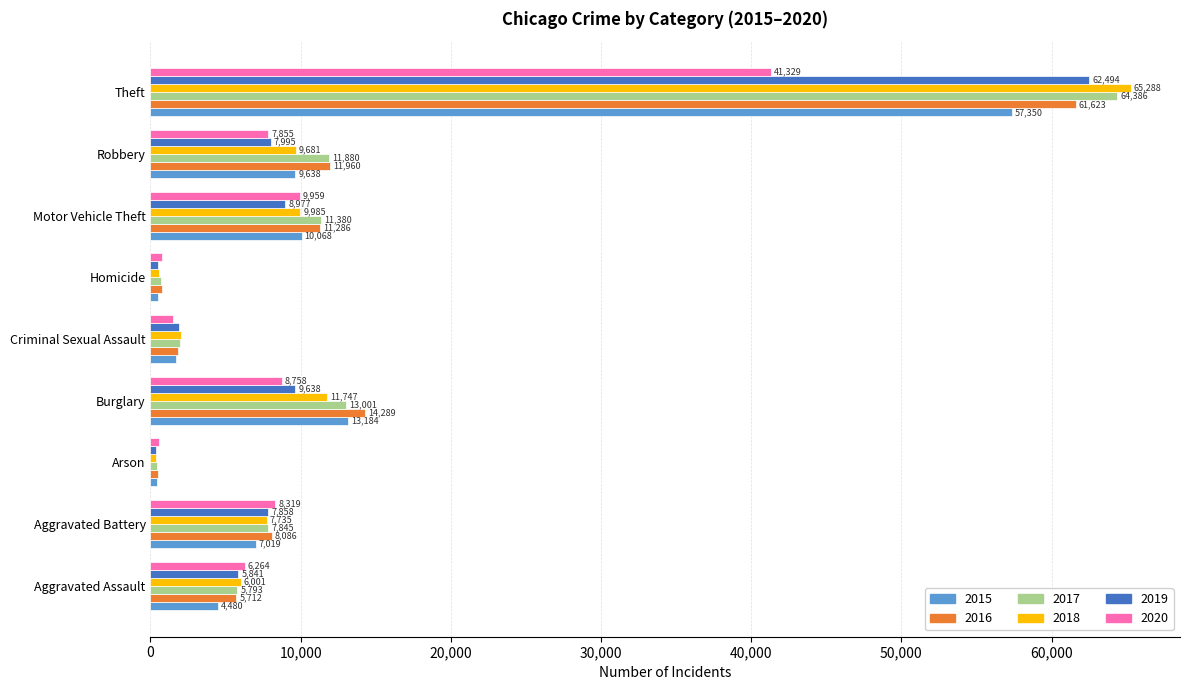

What is the difference between the second highest and minimum values in the 2018 series?

11374